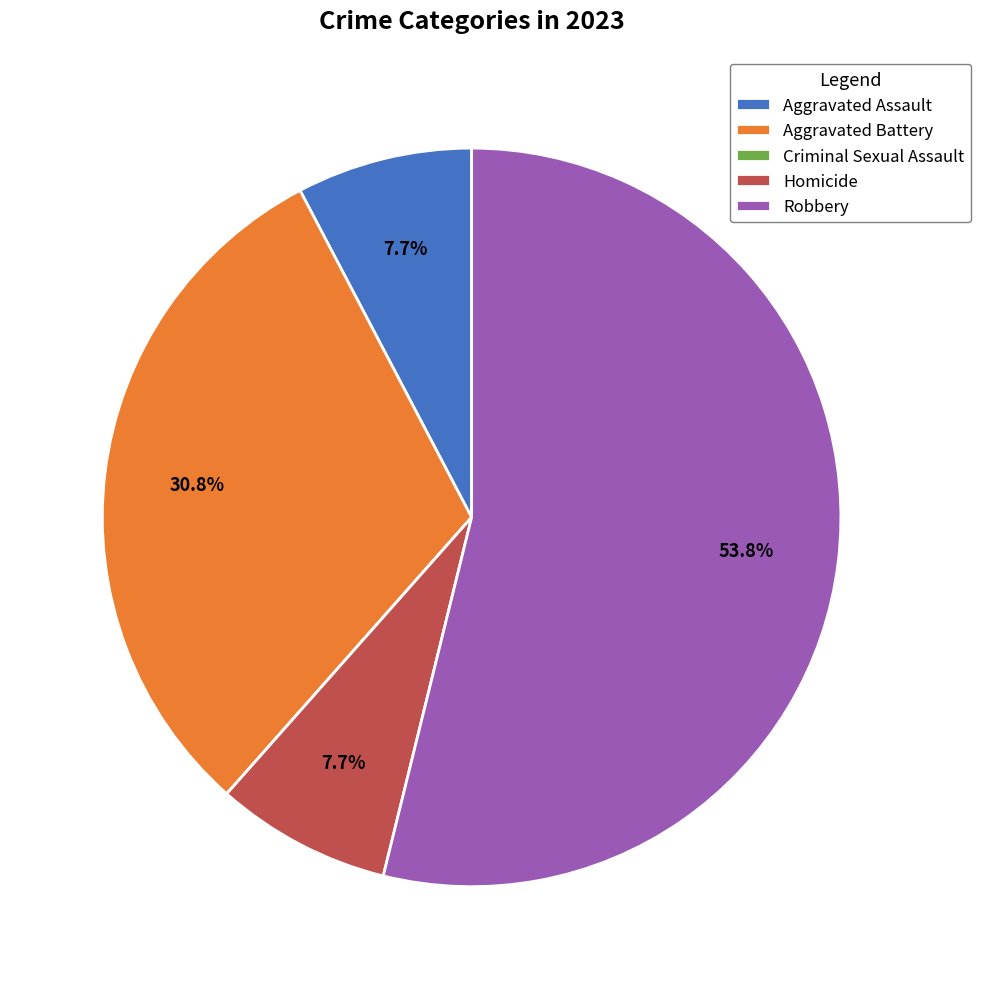

Is it true that Robbery is 63% of the pie?

False